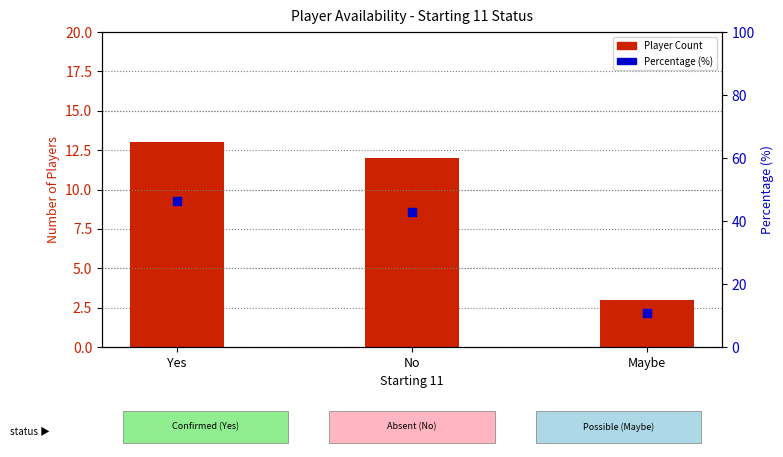

Which series contains the lowest Y value?

Player Count